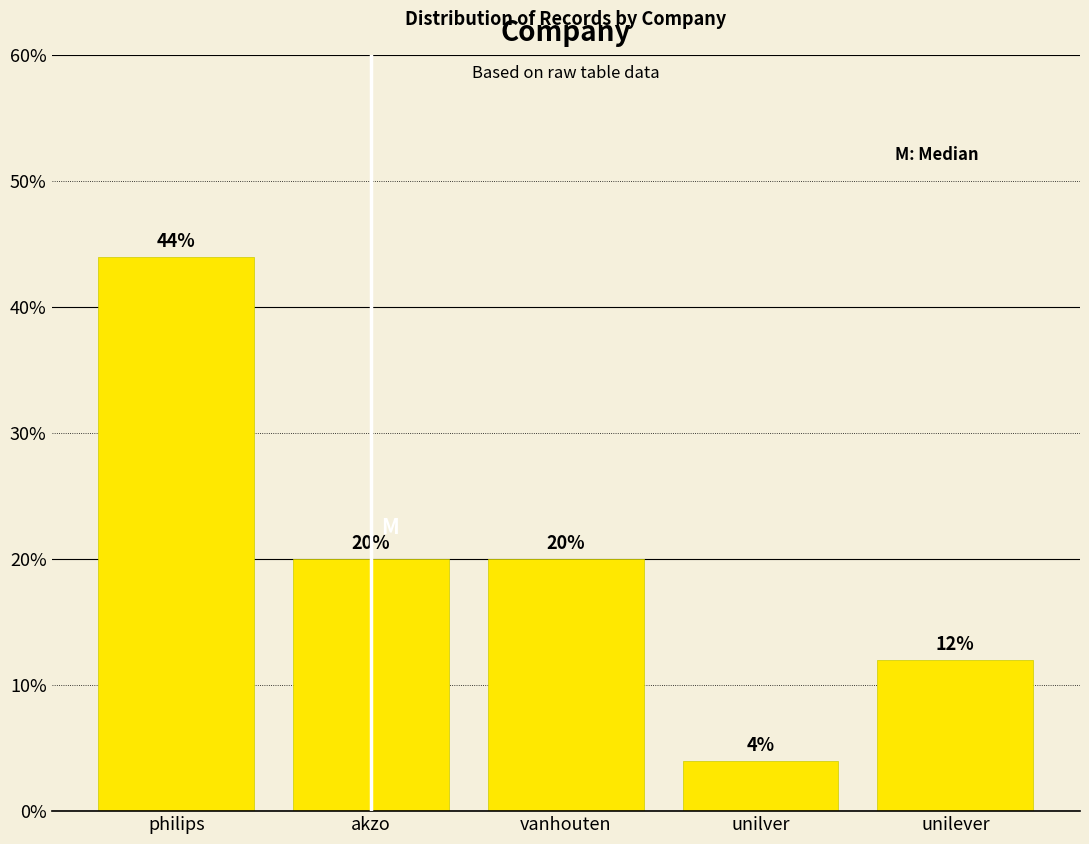

Reading left to right, transcribe all the data shown in this chart.

philips=44	akzo=20	vanhouten=20	unilver=4	unilever=12